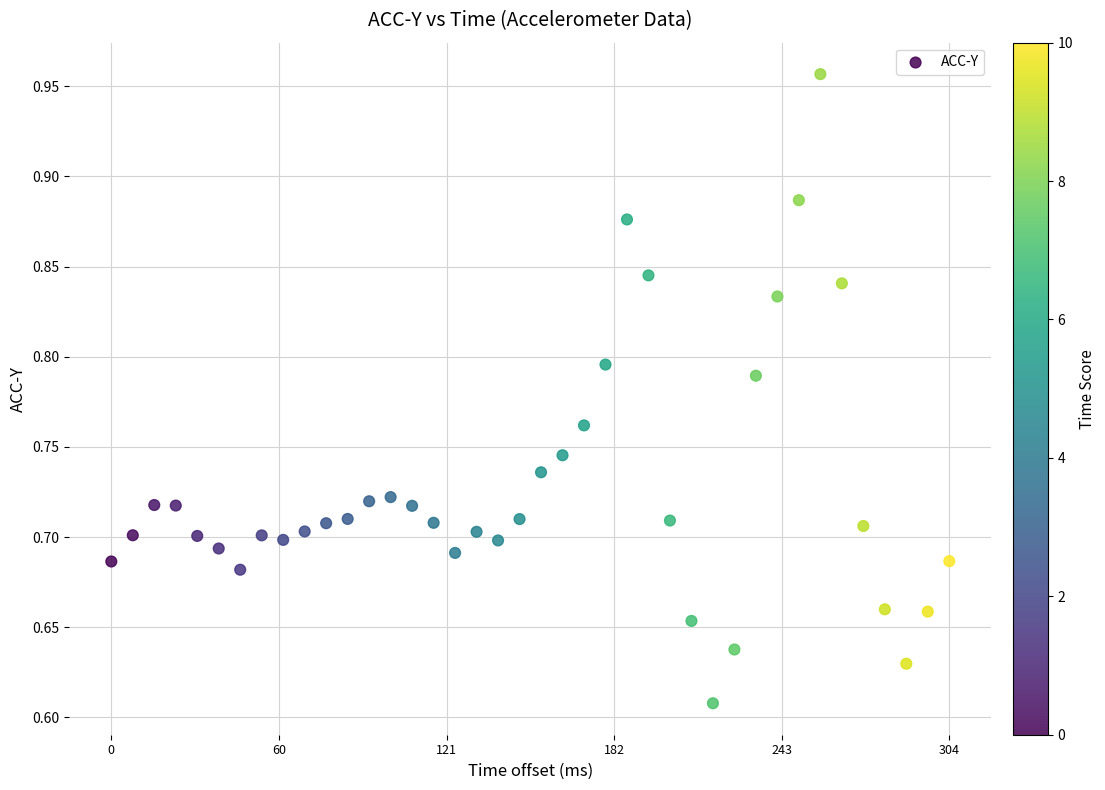

What is the range of X values (max minus min)?

304690.0